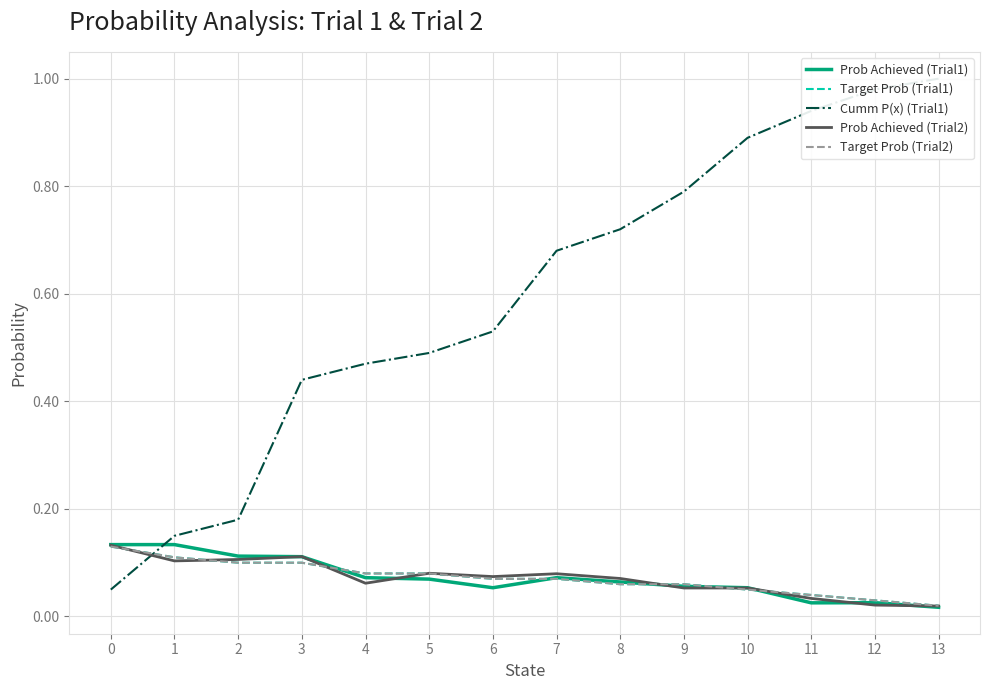

What is the value of the Prob Achieved (Trial2) point at the 4th from the left?

0.1